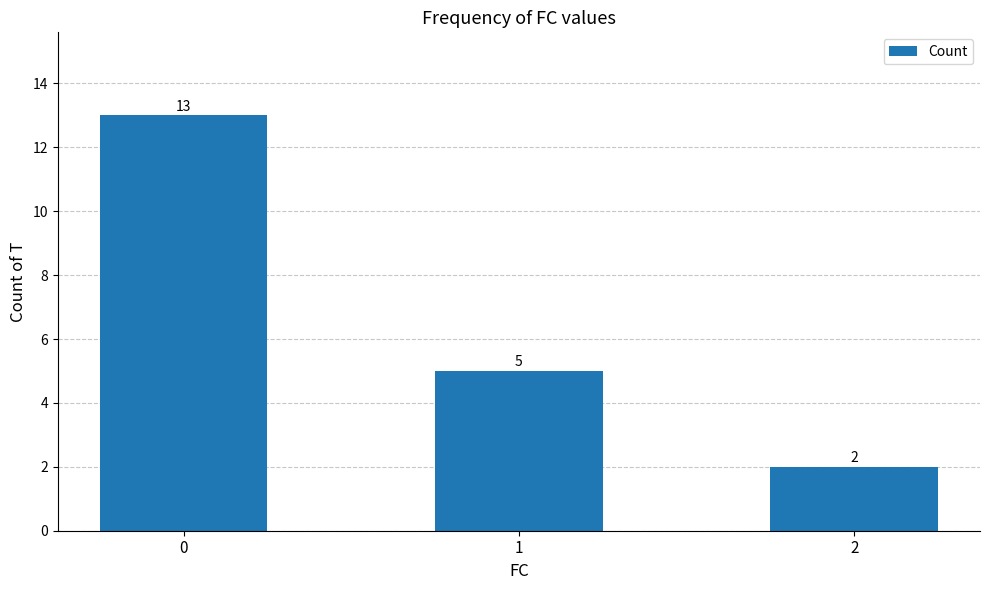

What is the value of the 1st bar from the left?

13